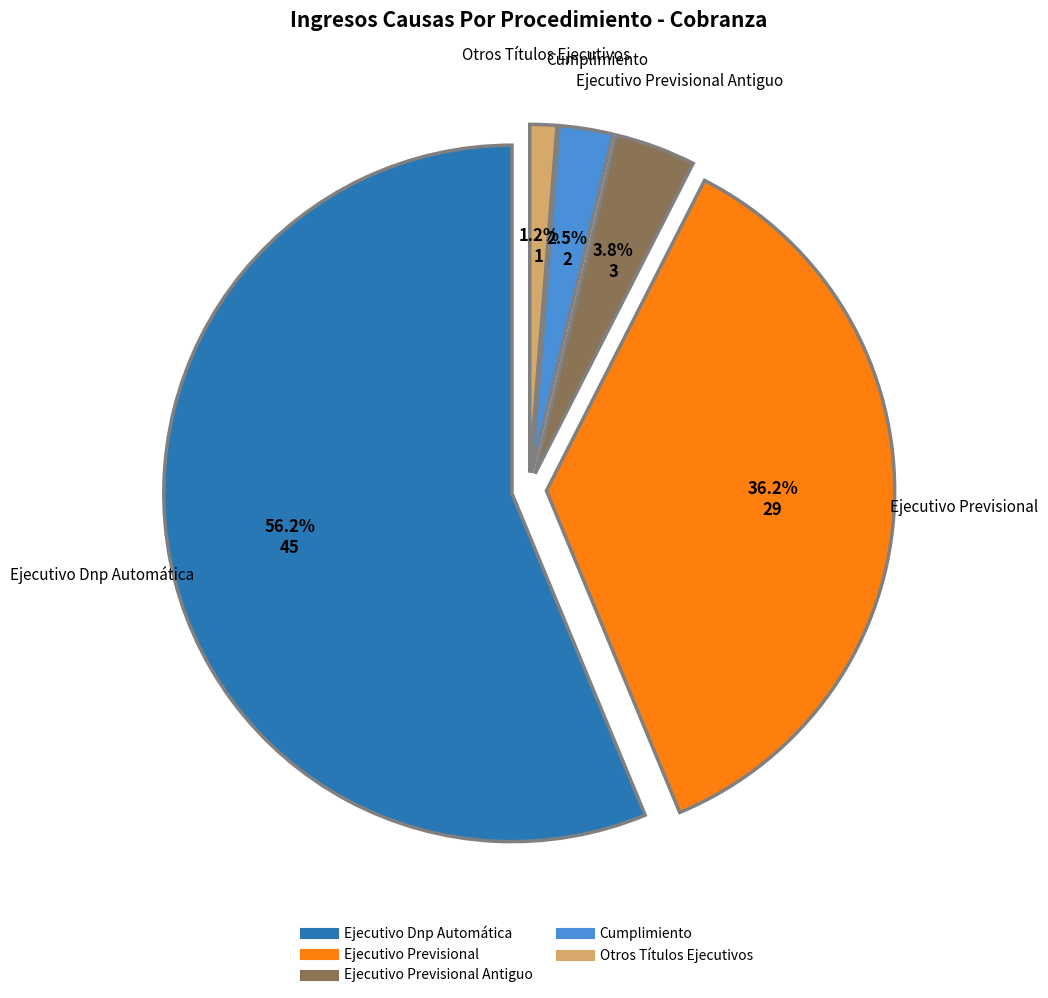

To the nearest percent, what is the combined percentage of Otros Títulos Ejecutivos and Ejecutivo Previsional Antiguo?

5%